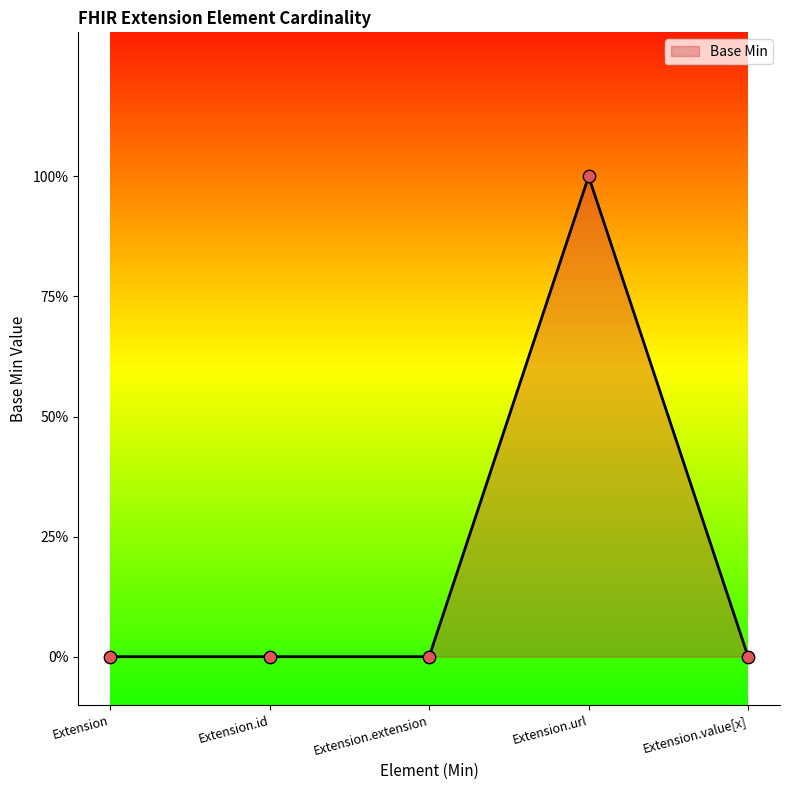

Does the chart have visible grid lines?

No